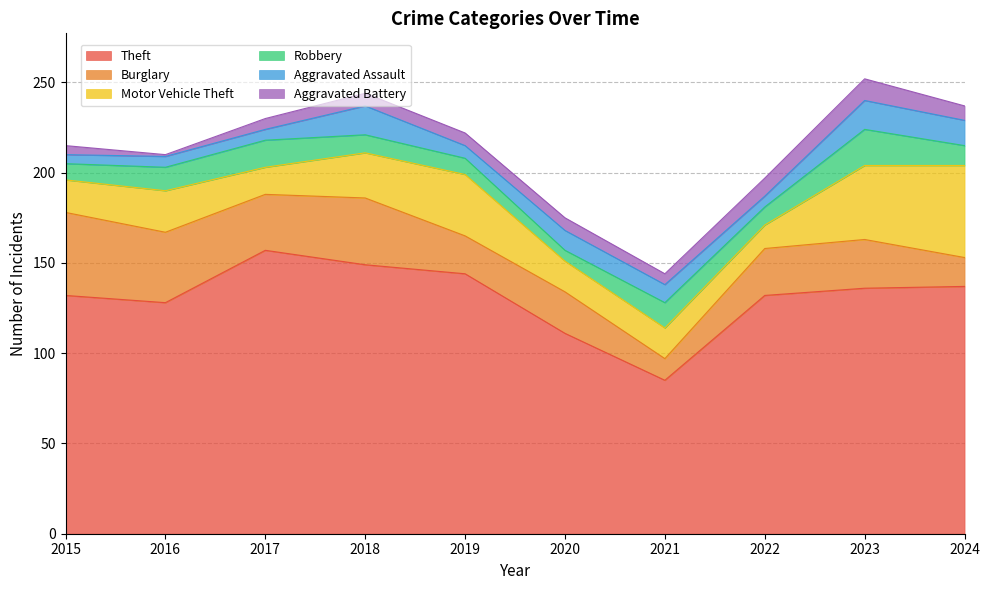

Reading left to right, list all the values displayed in this chart.

Theft: 132	128	157	149	144	111	85	132	136	137
Burglary: 46	39	31	37	21	23	12	26	27	16
Motor Vehicle Theft: 18	23	15	25	34	17	17	13	41	51
Robbery: 9	13	15	10	9	6	14	10	20	11
Aggravated Assault: 5	6	6	16	7	11	10	6	16	14
Aggravated Battery: 5	1	6	7	7	7	6	10	12	8